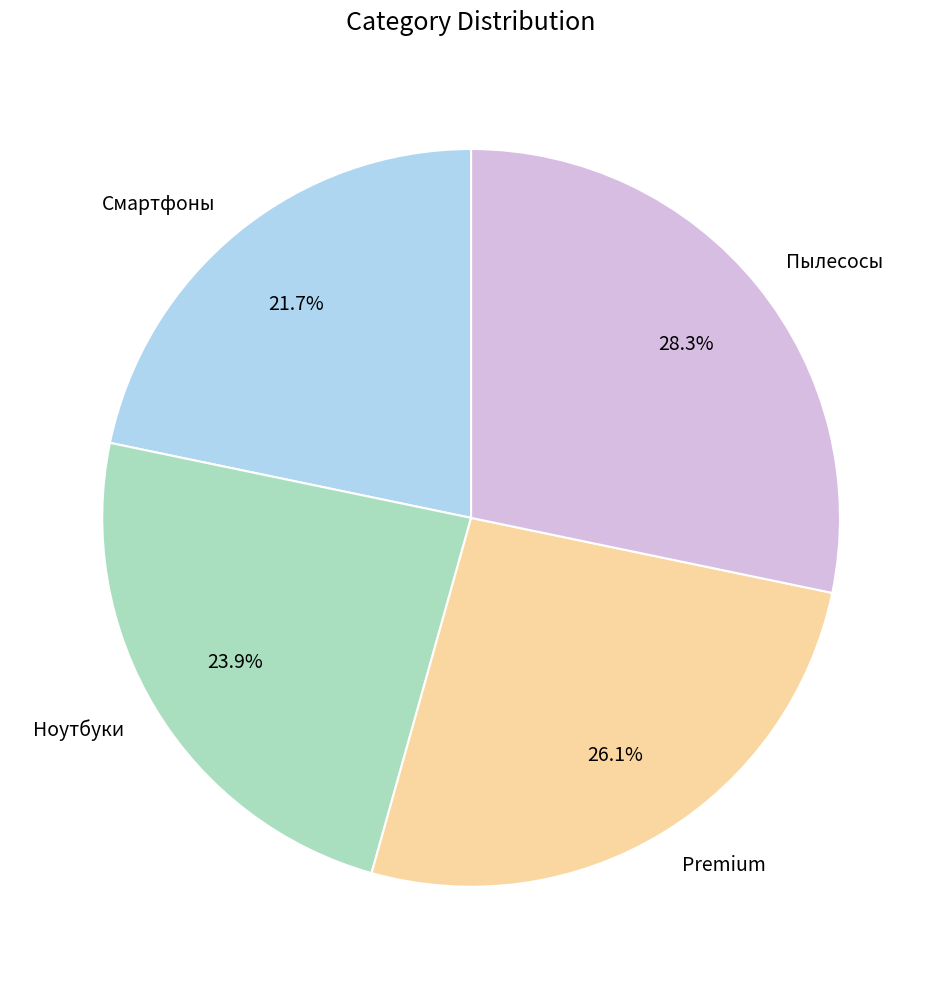

How many segments does this pie chart have?

4